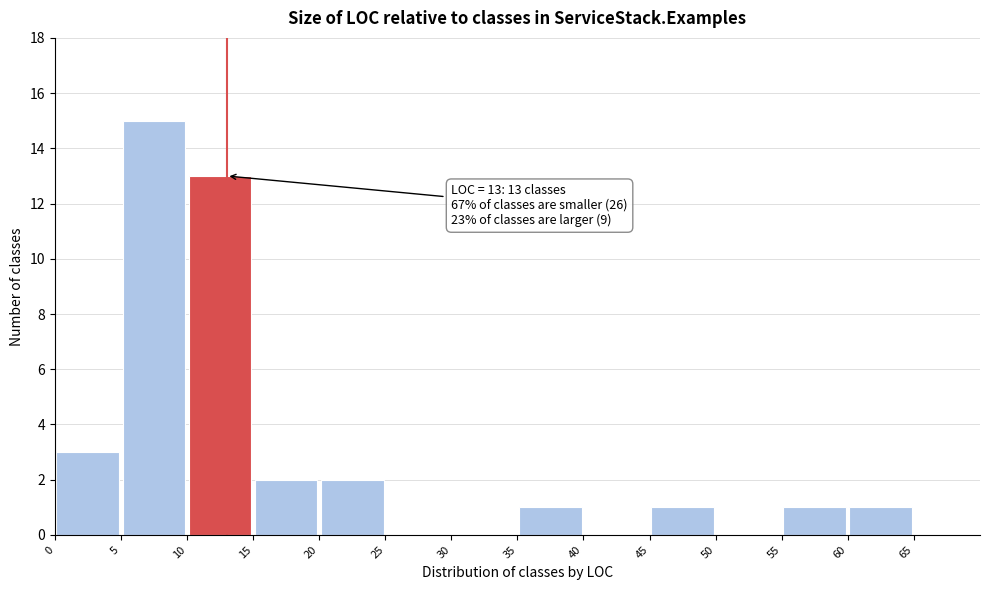

Which range on the x-axis has the tallest bar?

5 to 10